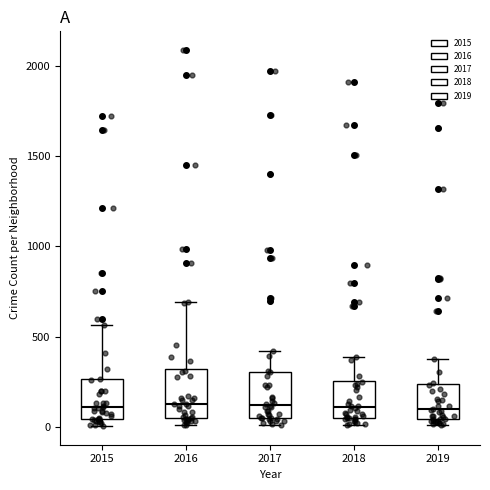

Where does the upper whisker of the box at x = 2016 end on the y-axis? The values are not printed on the chart, so give them approximately, as read against the axis.

700